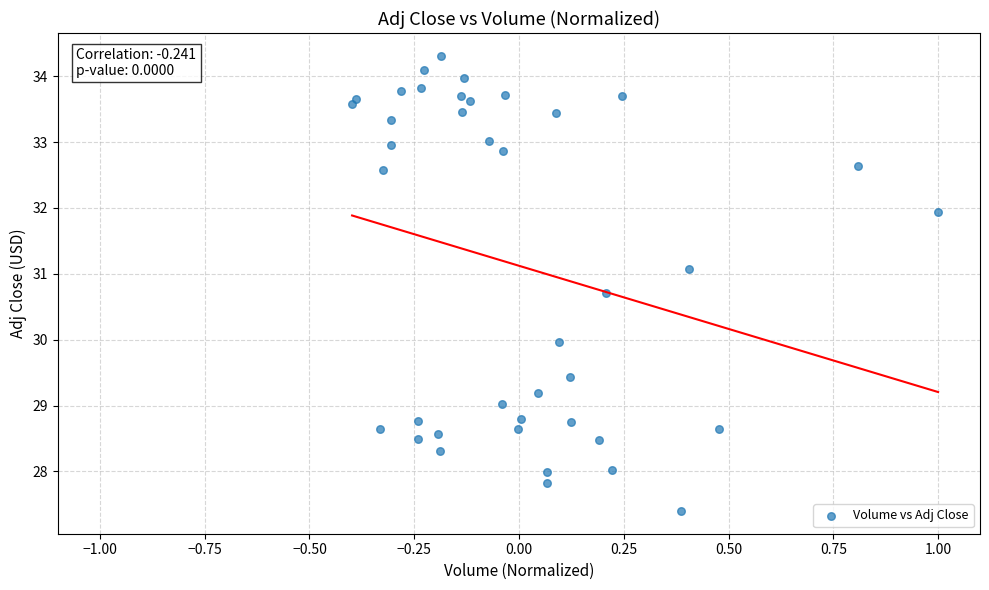

What is the range of Y values (max minus min)?

6.9